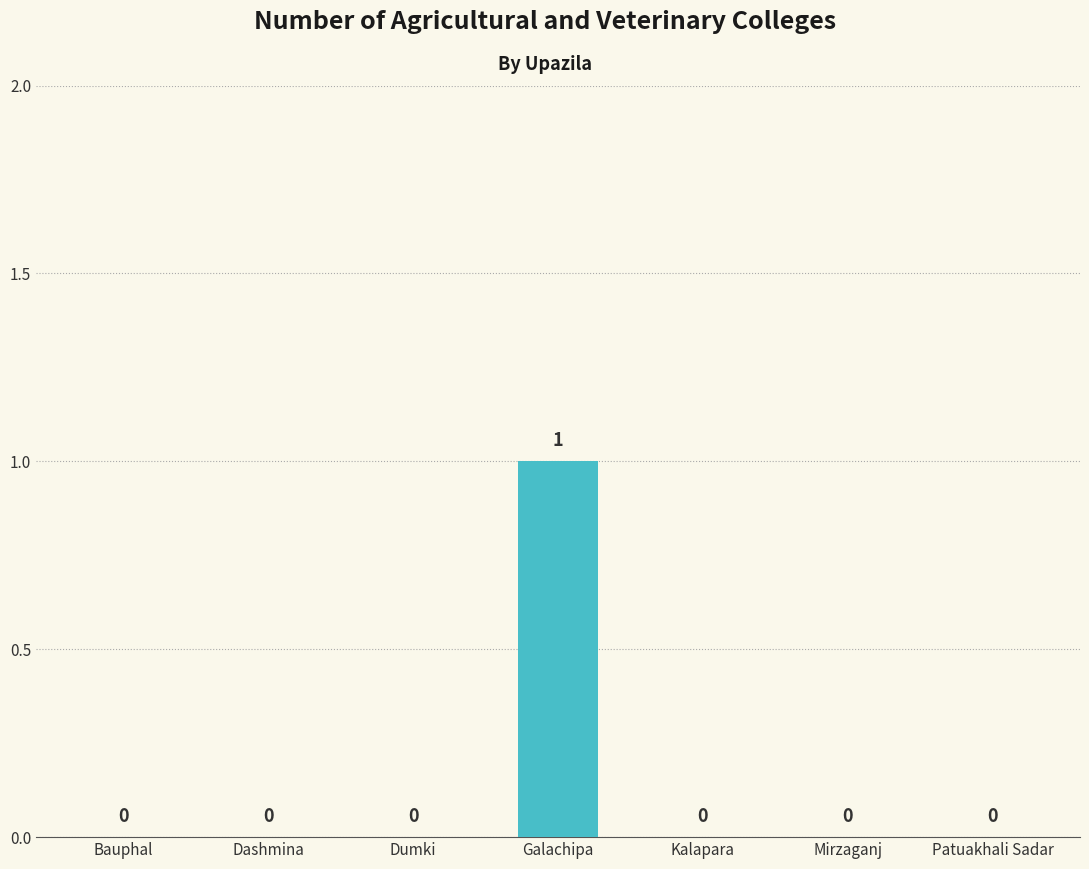

Reading left to right, what are all the values shown in this chart?

0	0	0	1	0	0	0